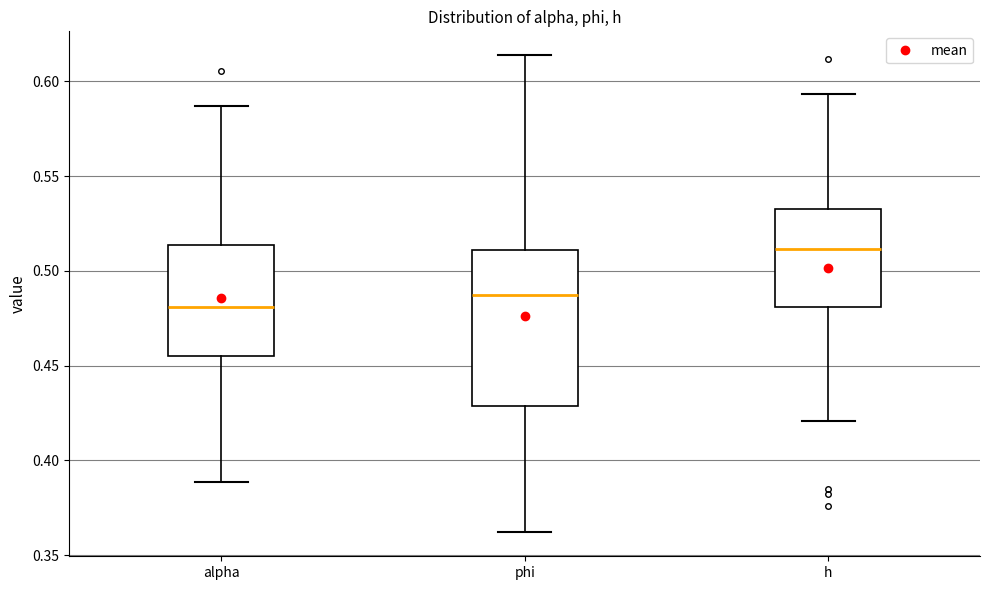

Where is the lower edge of the box for h on the y-axis? The values are not printed on the chart, so give them approximately, as read against the axis.

0.480